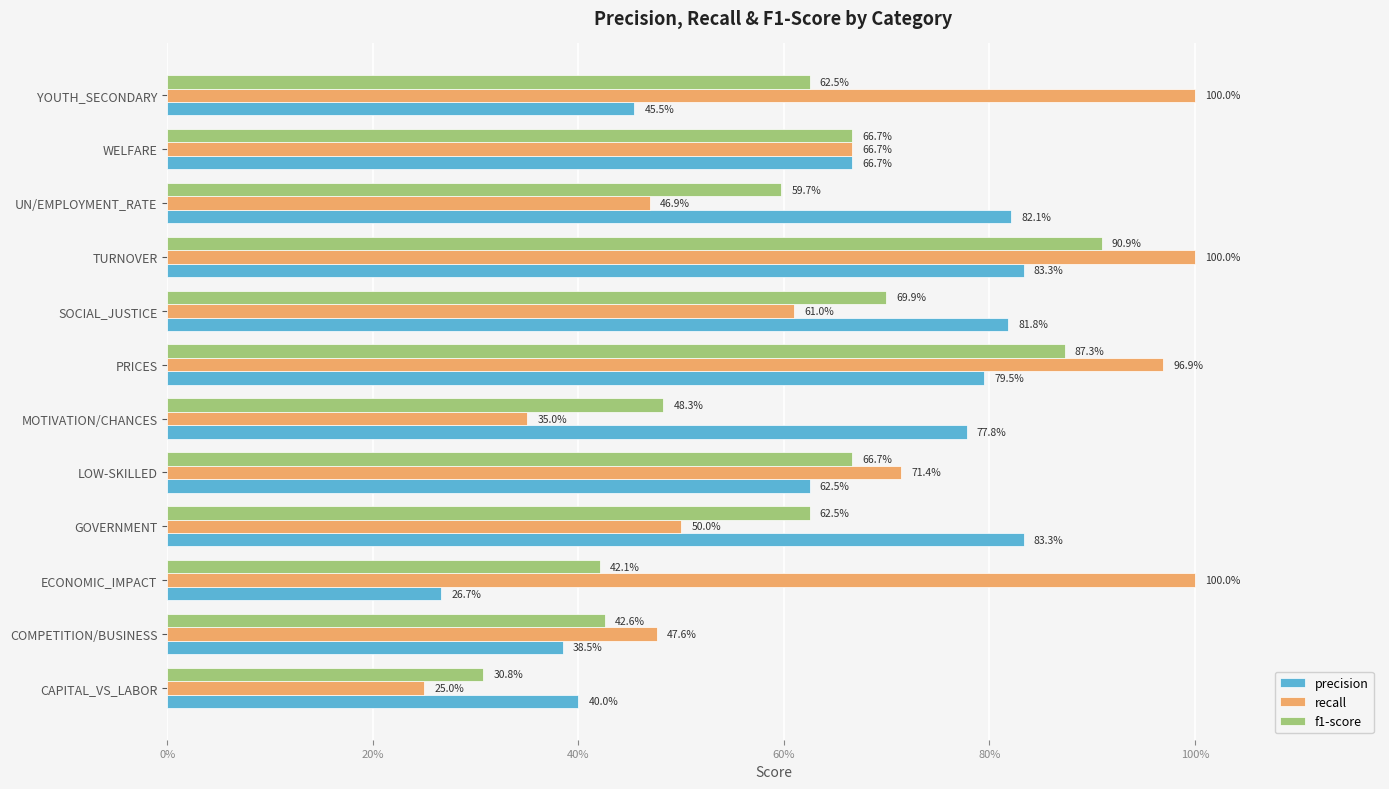

What is the average value of the f1-score series?

0.6